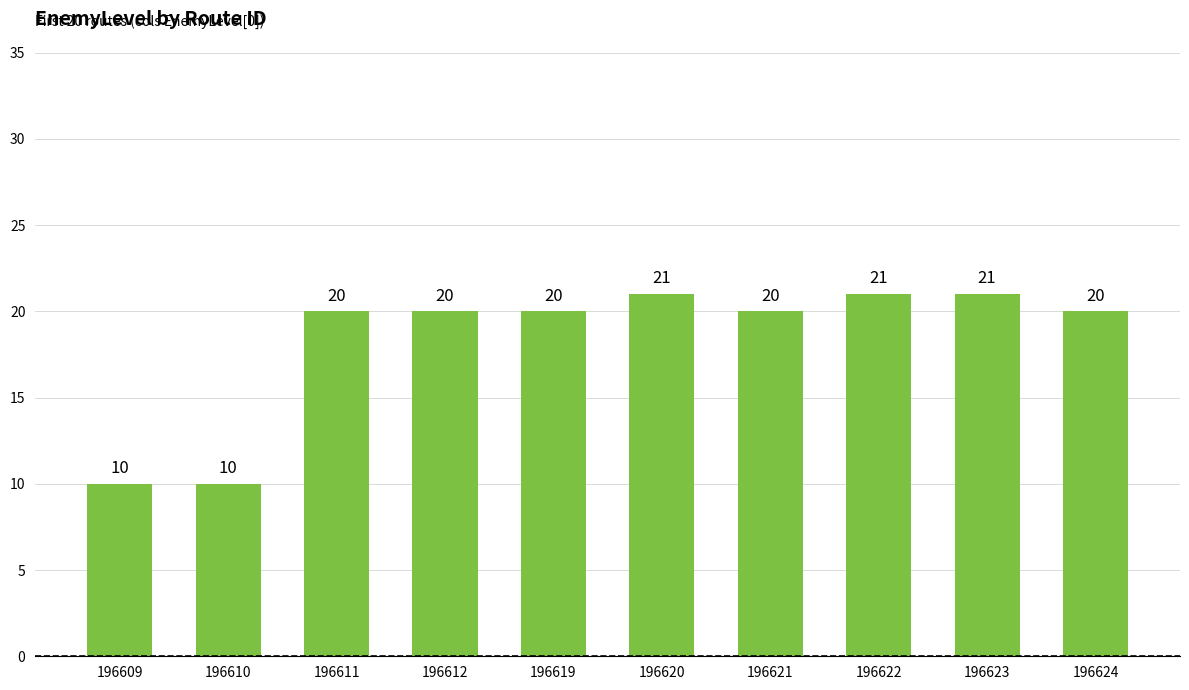

What is the minimum value shown in the chart?

10